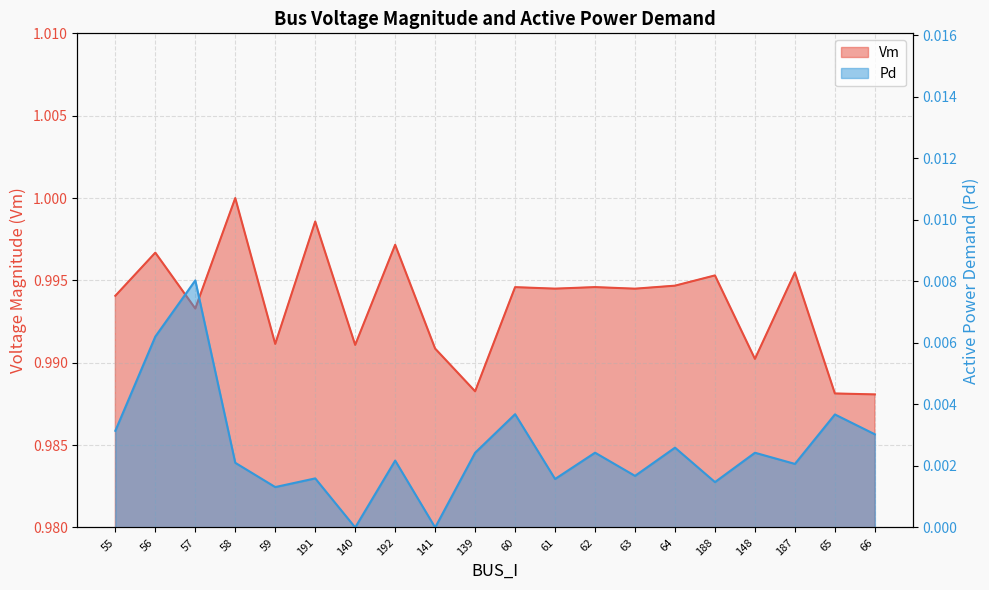

Which category has the lowest value in the Pd series?

140